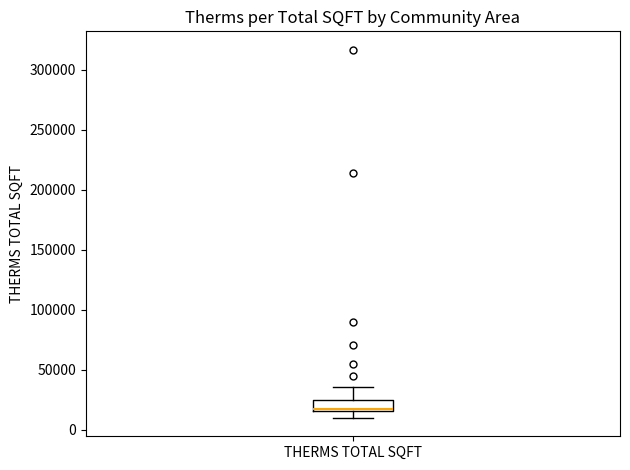

Transcribe this box plot: give where the median line is, the range the box spans, and where the two whiskers end, as read against the y-axis. The values are not printed on the chart, so give them approximately, as read against the axis.

median 15000 (just above the box's lower edge), box 15000 to 25000, whiskers 10000 to 35000